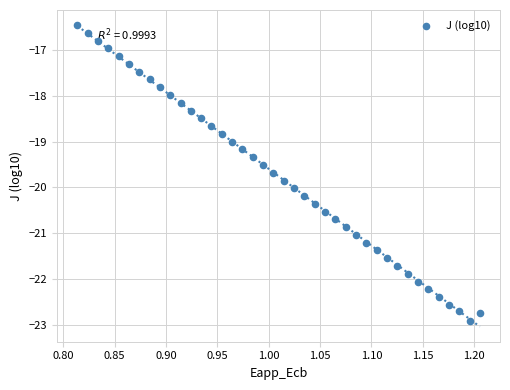

What is the range of X values (max minus min)?

0.4